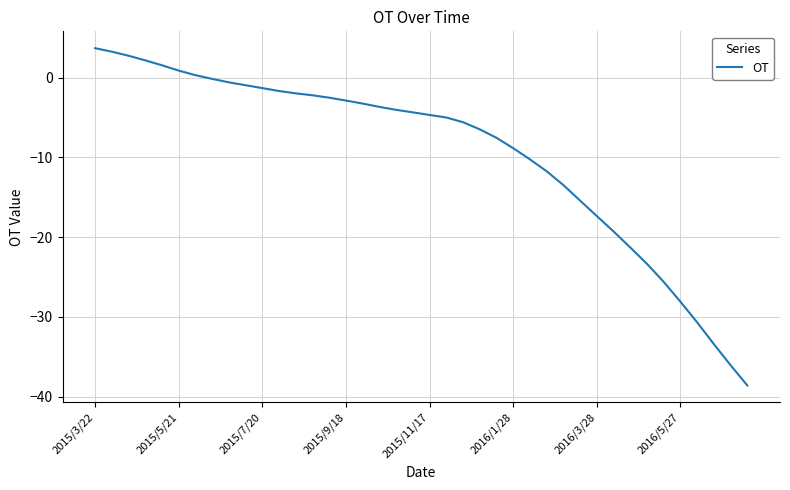

Reading left to right, extract all data points from this chart.

3.7	3.3	2.8	2.2	1.6	0.9	0.3	-0.2	-0.6	-0.9	-1.3	-1.7	-2.0	-2.2	-2.5	-2.9	-3.2	-3.7	-4.0	-4.3	-4.7	-5.0	-5.6	-6.5	-7.5	-8.8	-10.2	-11.7	-13.5	-15.4	-17.4	-19.3	-21.3	-23.4	-25.6	-28.1	-30.7	-33.4	-36.1	-38.6